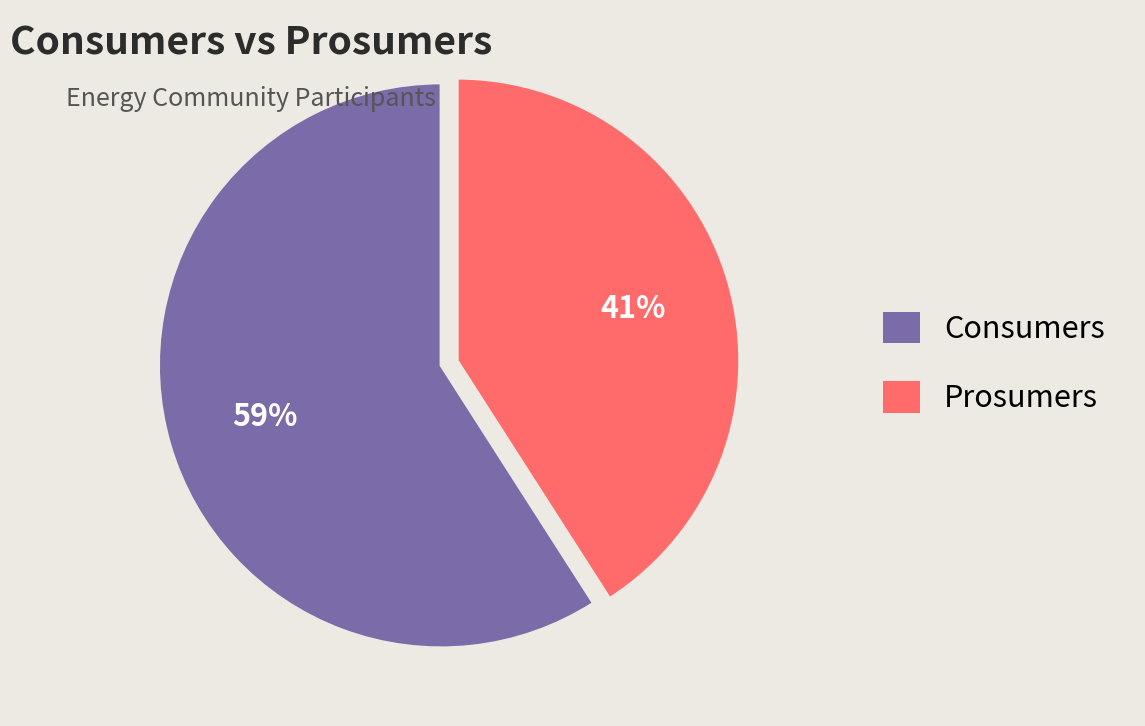

Count the number of slices in the pie.

2